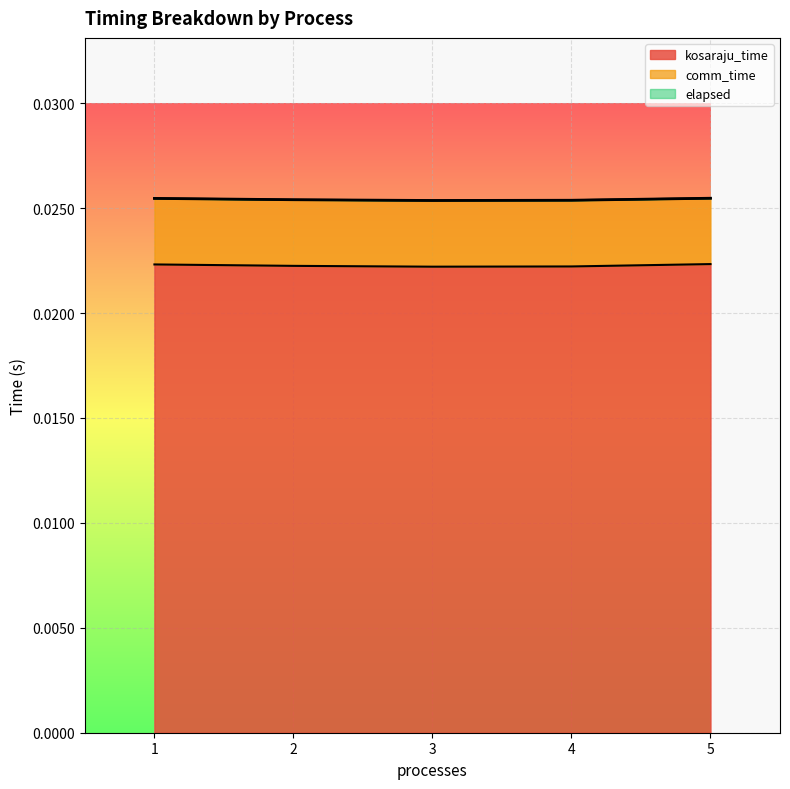

At which category does kosaraju_time reach its first local valley?

3